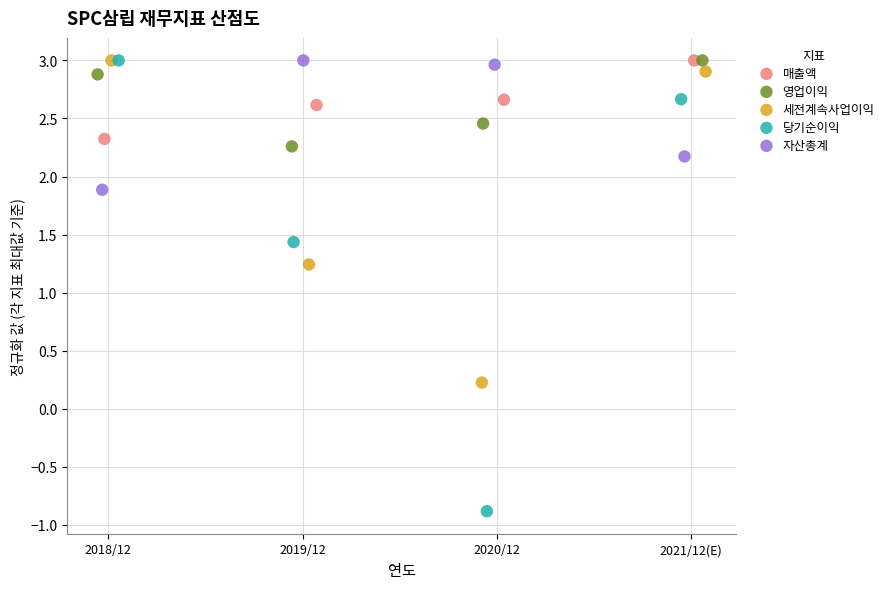

Which series contains the lowest Y value?

당기순이익